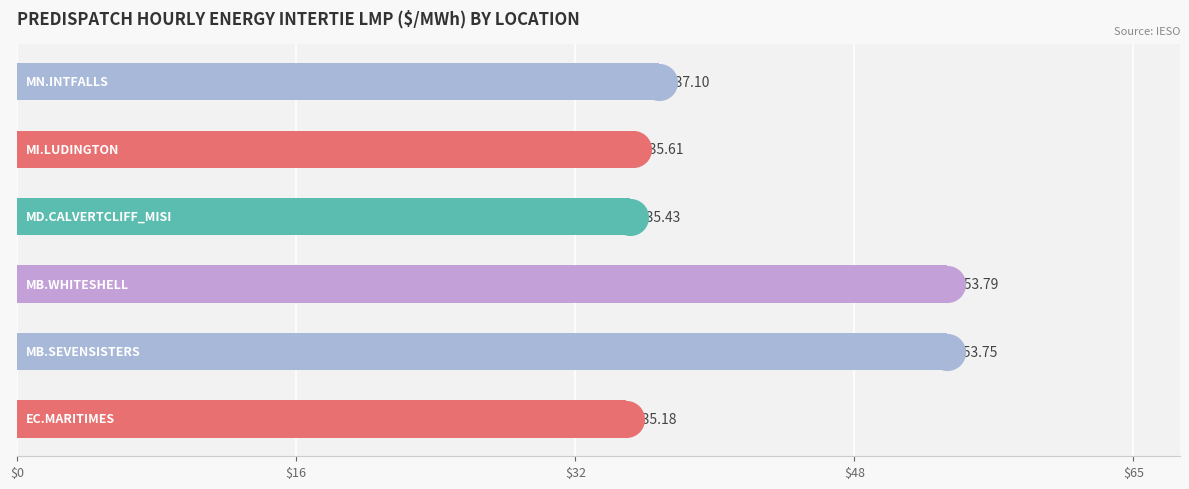

Which has a higher value, $16 or 5?

$16